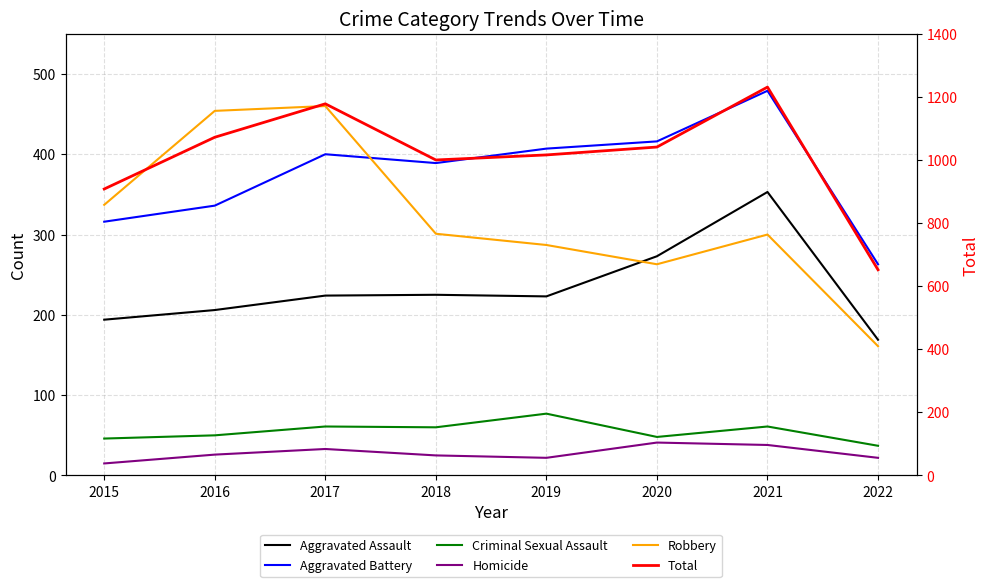

Which category has the lowest value in the Total series?

2022